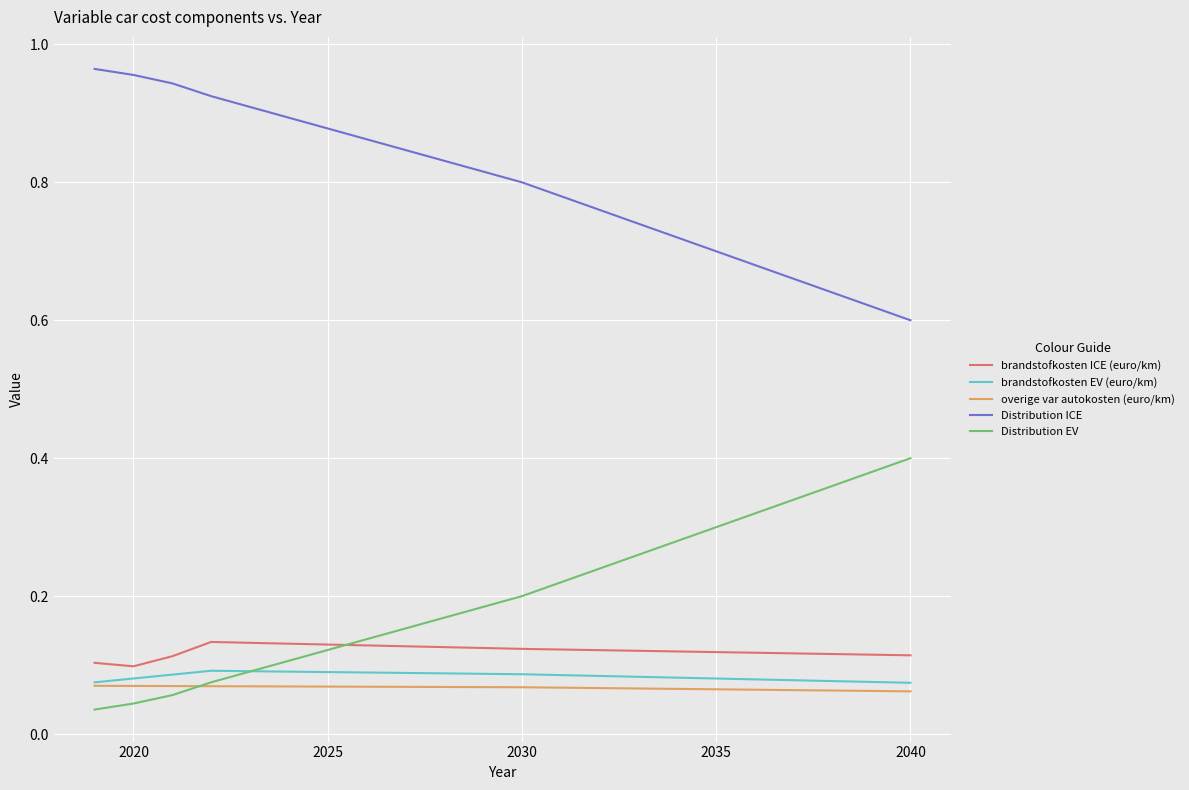

True or false: Distribution ICE and brandstofkosten EV (euro/km) cross at least once.

False